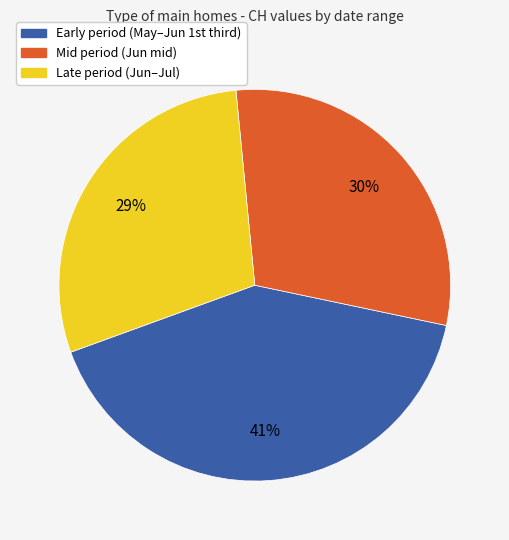

To the nearest percent, what percentage of the pie is Mid period (Jun mid)?

30%